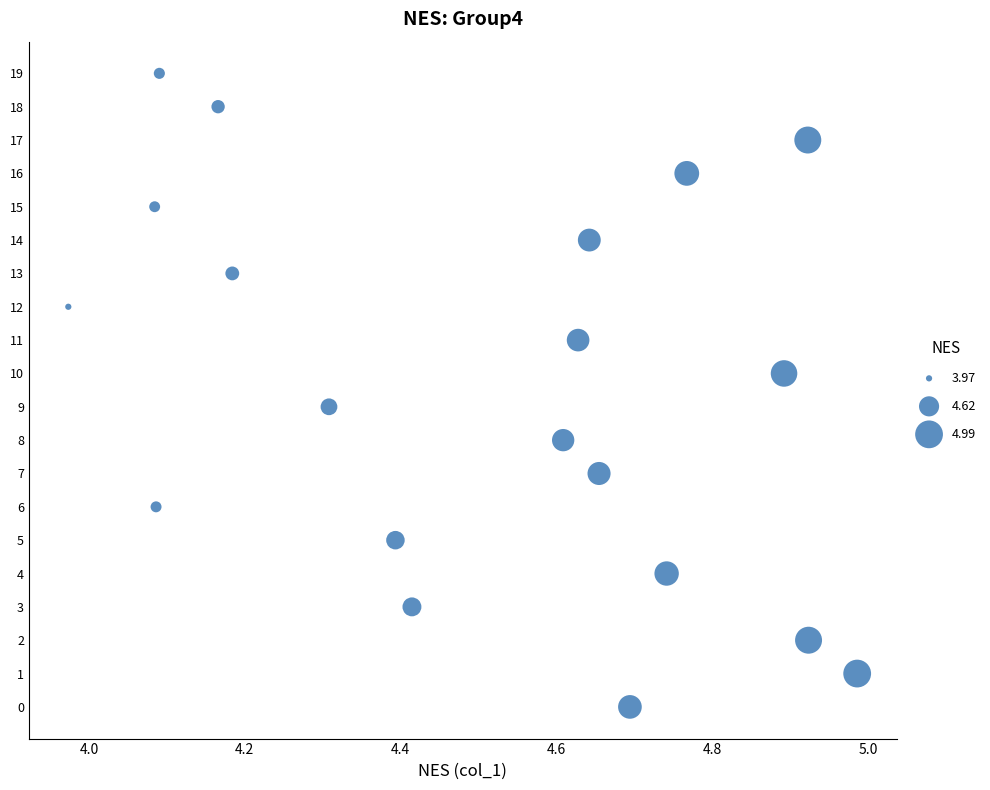

What is the range of Y values (max minus min)?

19